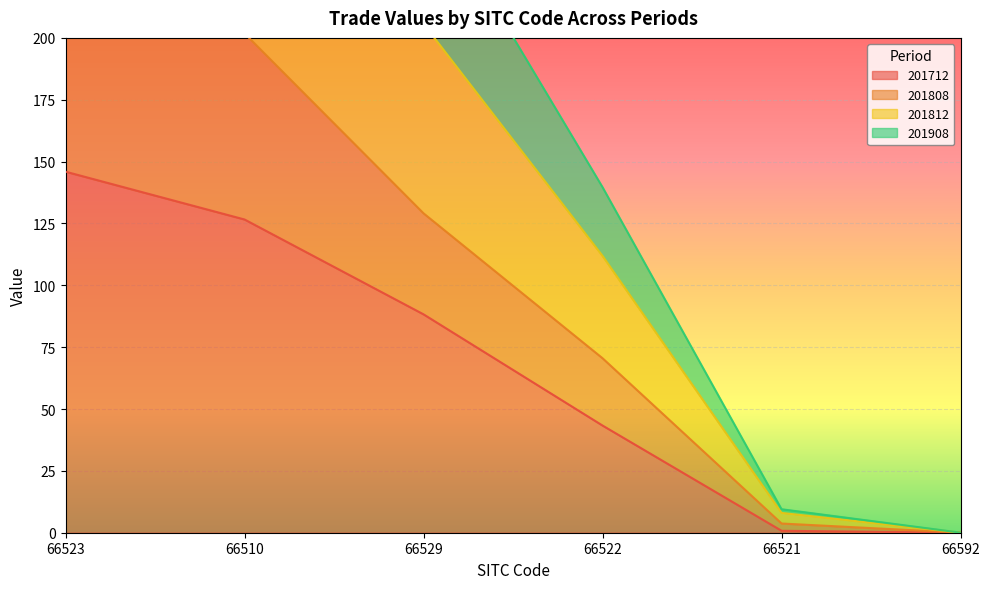

True or false: 201712 and 201808 intersect in this chart.

False